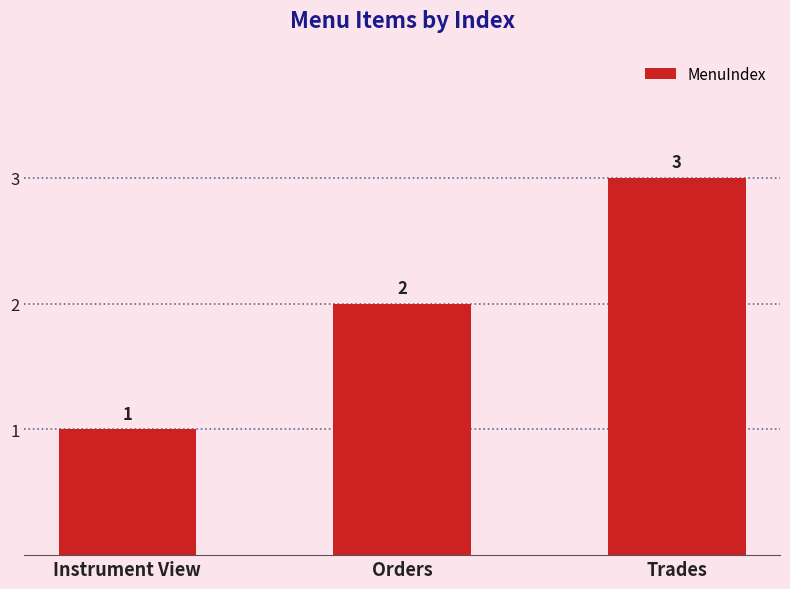

Count the number of categories in the chart.

3